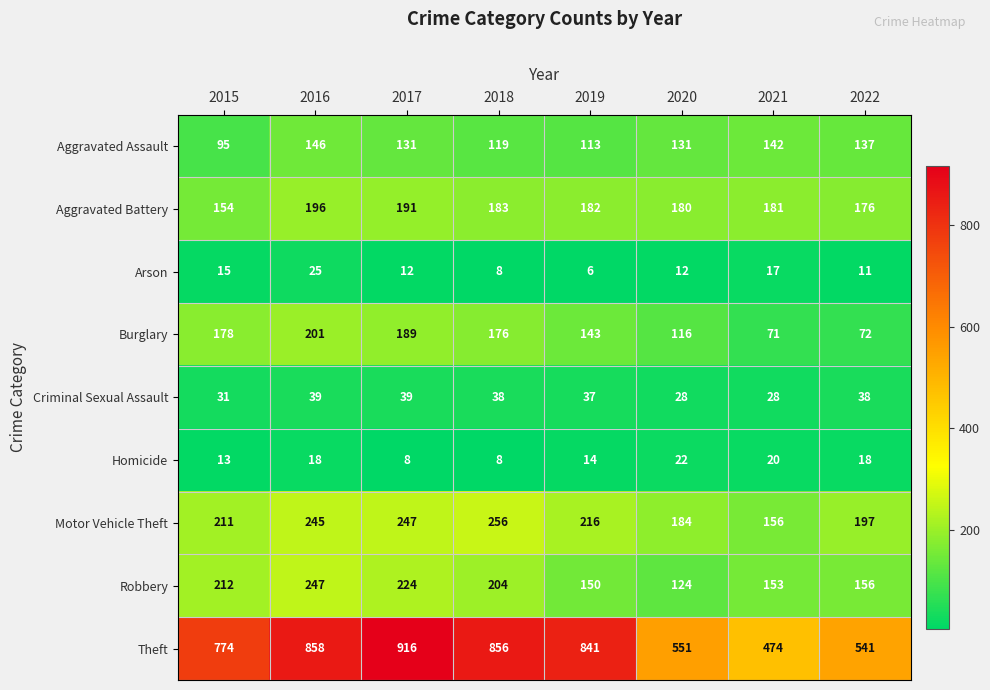

List the series in order of their peak value, highest first.

Theft, Motor Vehicle Theft, Robbery, Burglary, Aggravated Battery, Aggravated Assault, Criminal Sexual Assault, Arson, Homicide